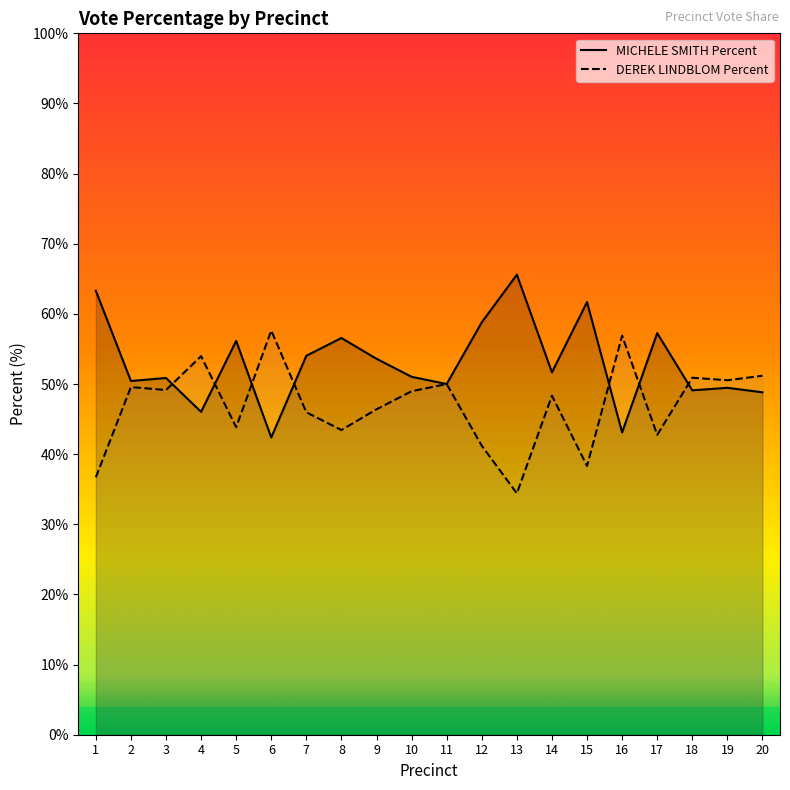

Which series has the largest total across all categories?

MICHELE SMITH Percent